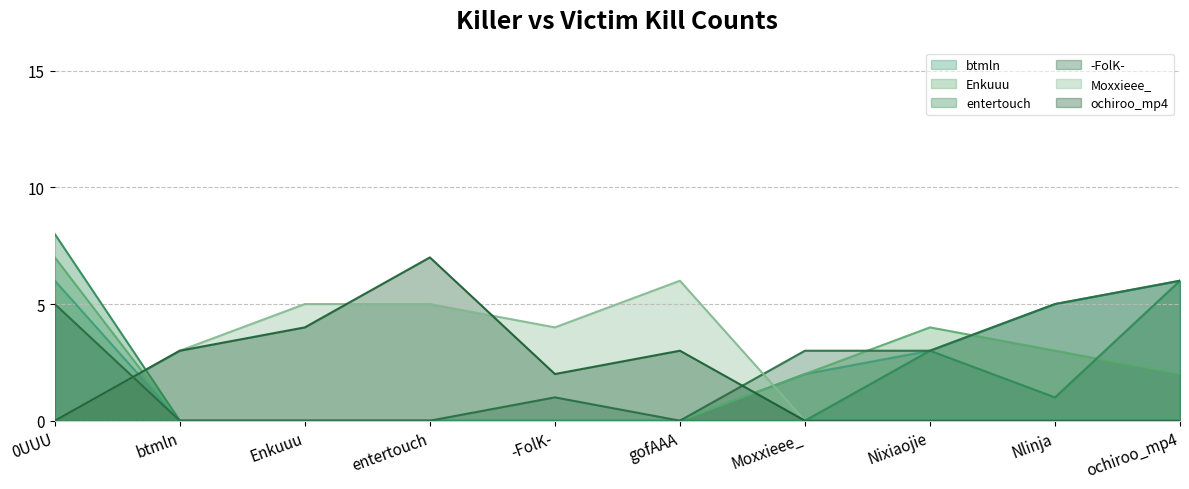

What is the sum of the btmln values at Nixiaojie and Enkuuu?

3